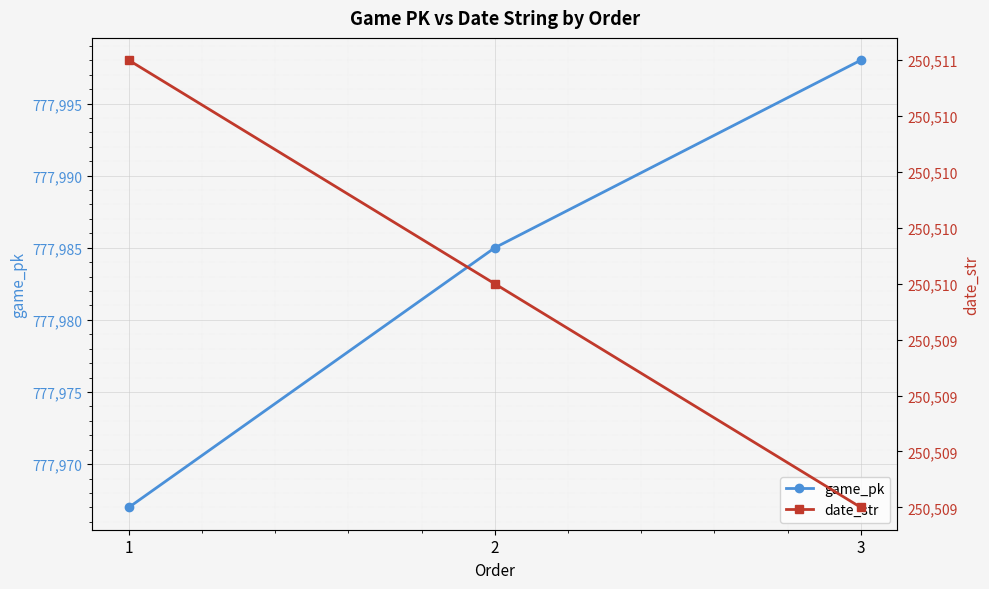

The value of game_pk at 1 is 1282173. True or false?

False